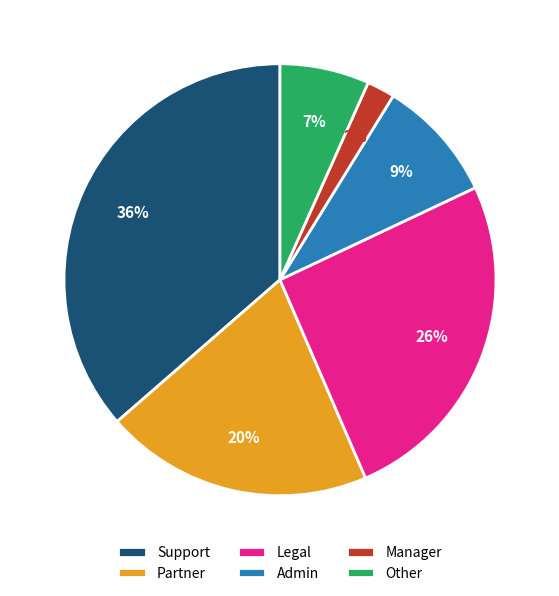

Rank the categories by value from highest to lowest.

Support, Legal, Partner, Admin, Other, Manager